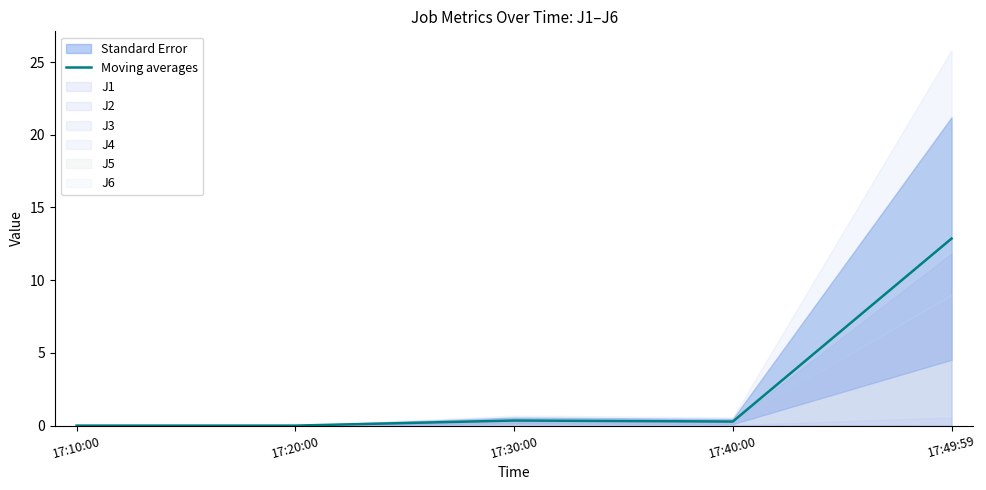

What is the value of the 3rd point from the left?

0.3